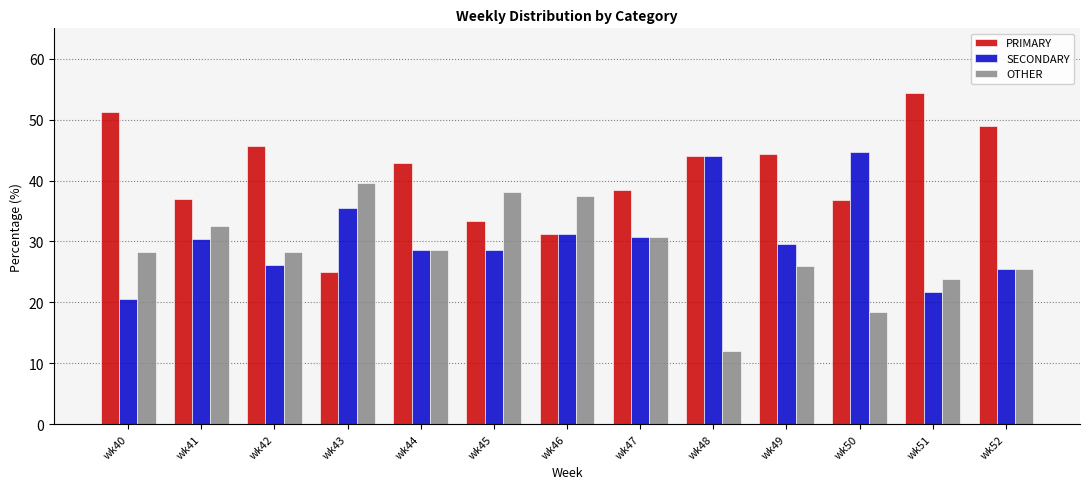

What is the spread (max minus min) of values at wk43?

14.6